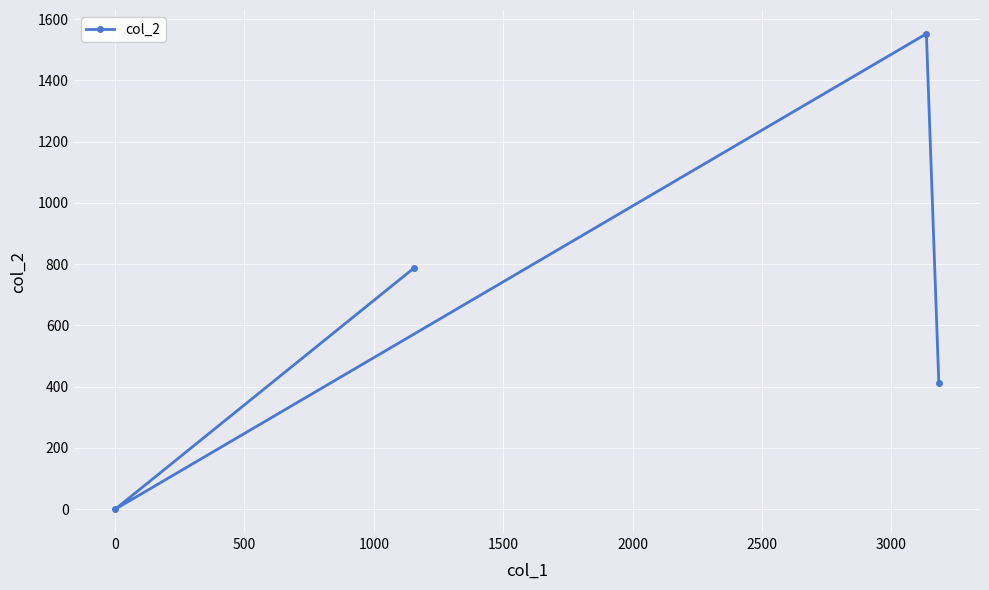

What is the difference between the maximum and minimum values?

1552